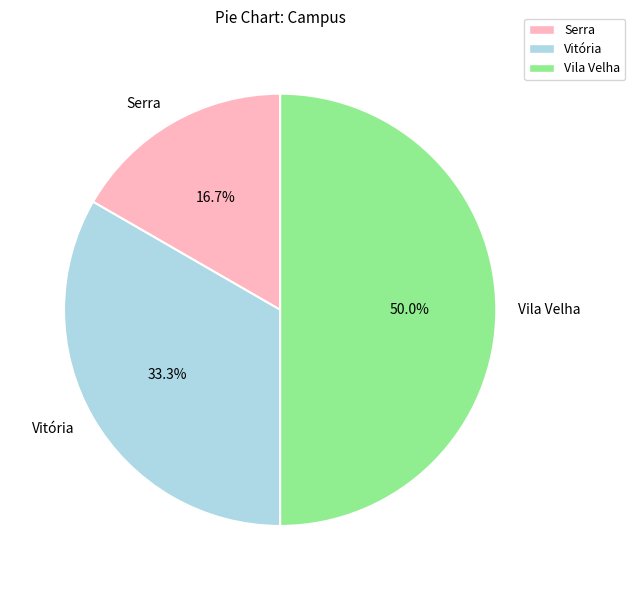

To the nearest percent, what is the difference between the Vila Velha and Serra slice percentages?

33%